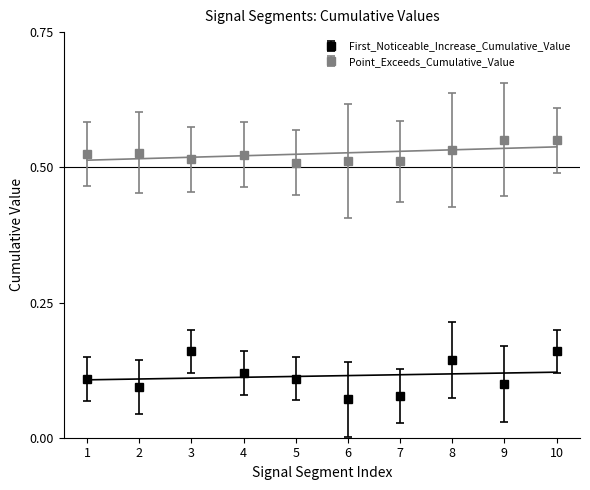

What is the smallest value displayed?

0.1